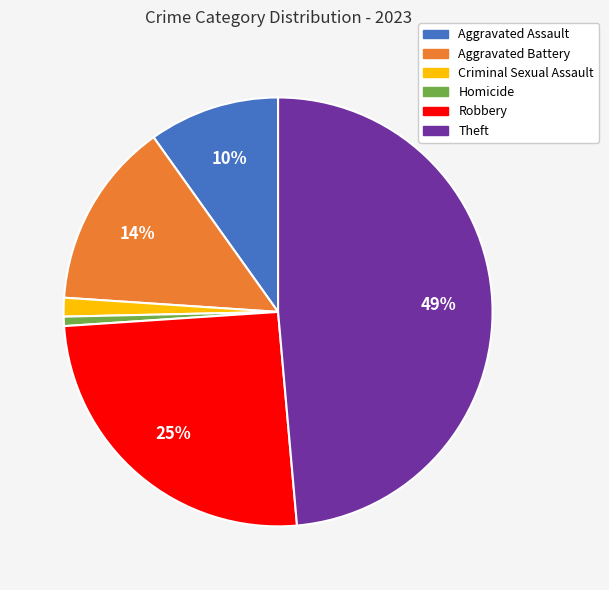

How many segments does this pie chart have?

6